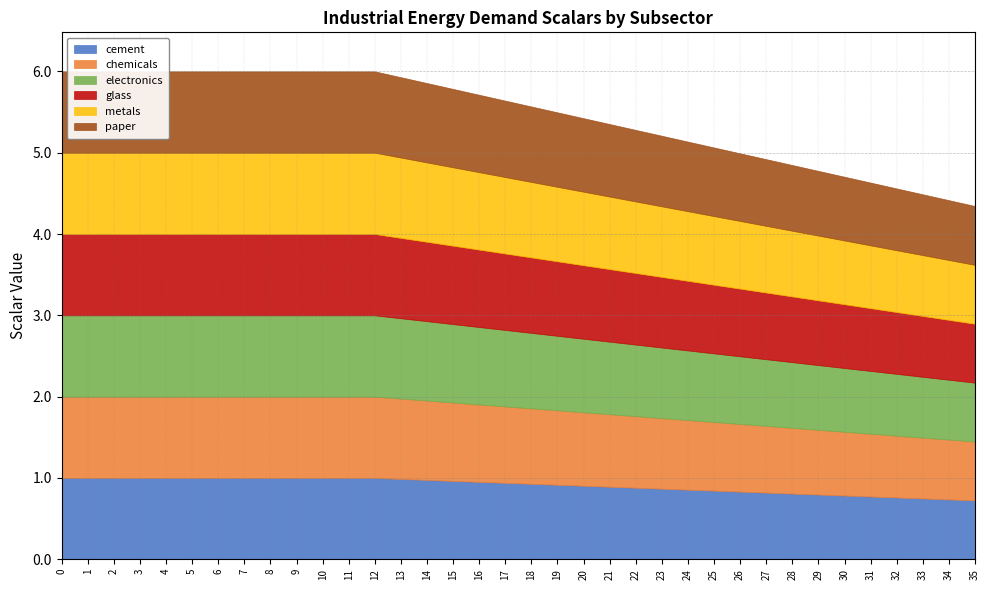

True or false: electronics has more than 1 points higher than both neighbors.

False